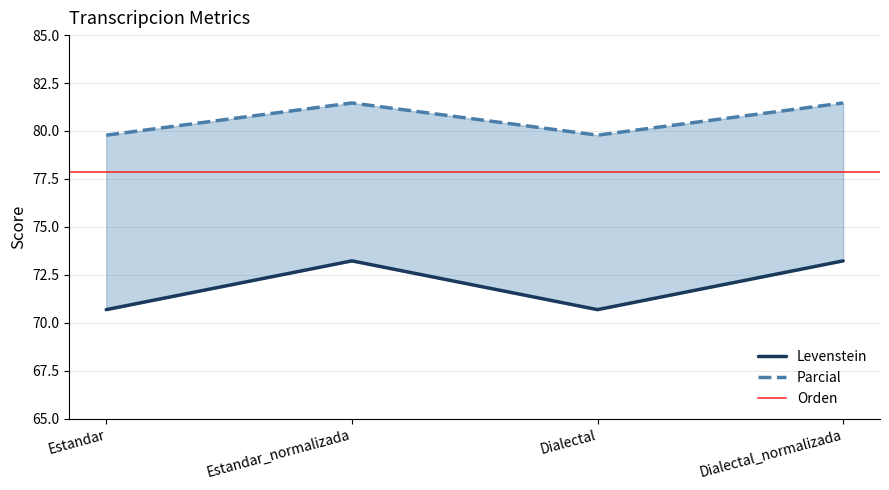

Between Estandar and Dialectal, which is larger?

Estandar